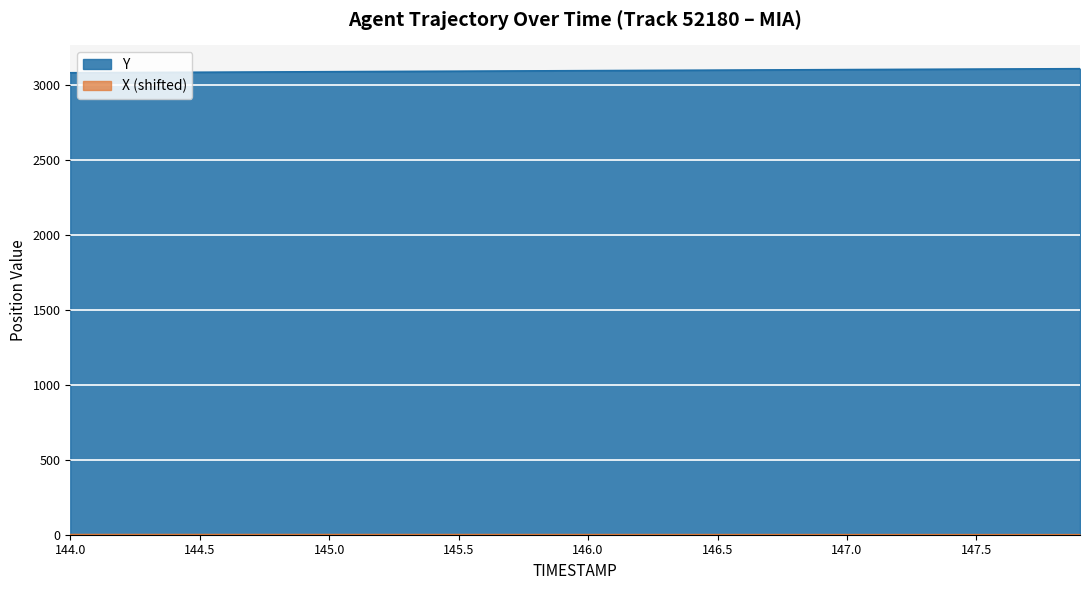

What is the sum of the Y values at 144.5 and 144.0?

6170.5